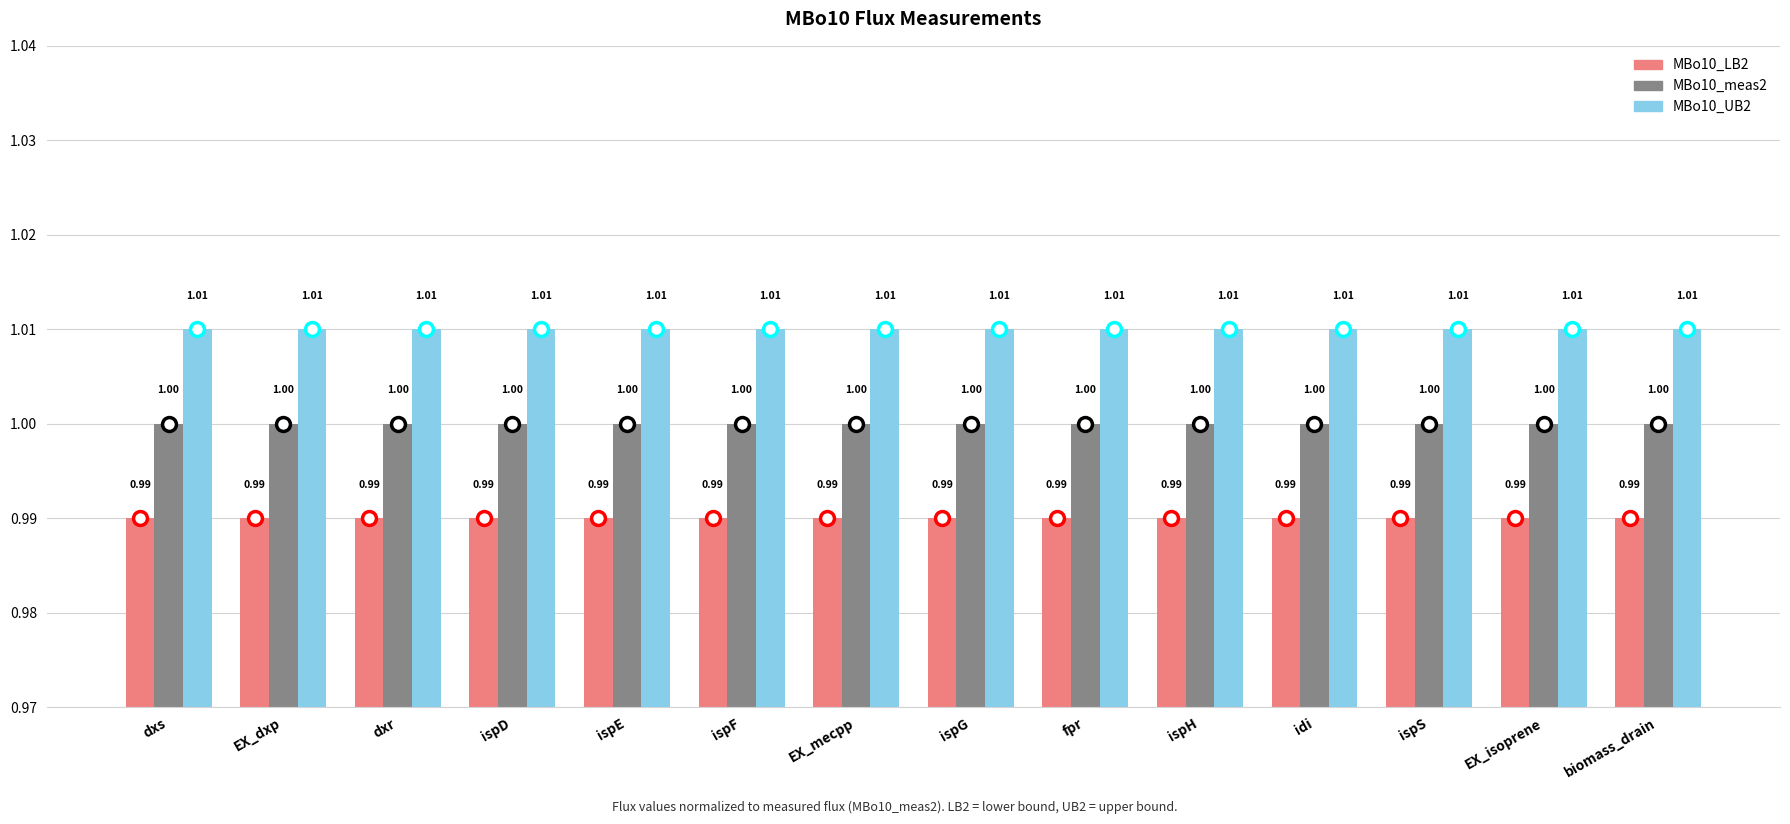

How many groups of bars are there?

14